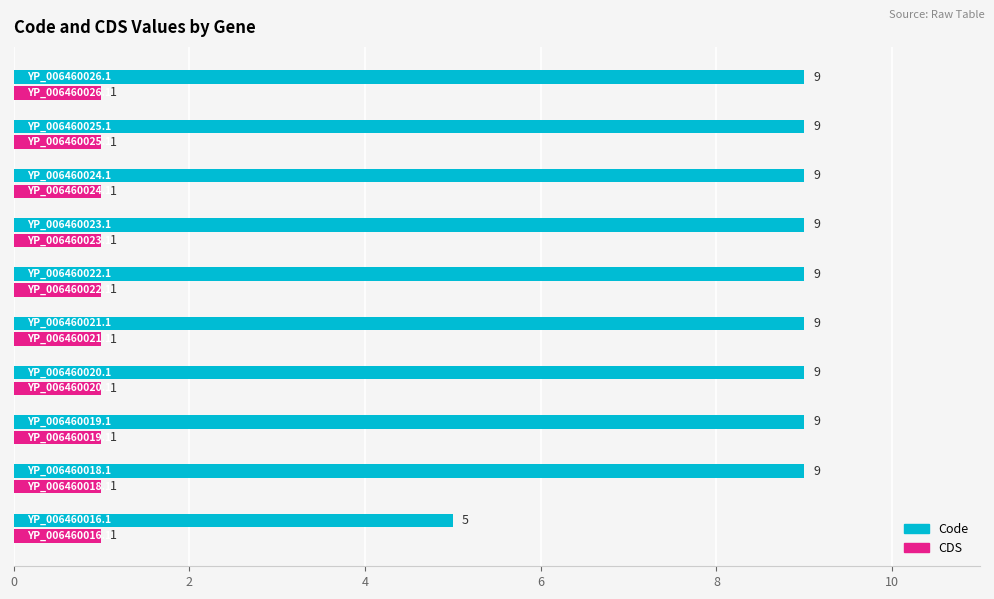

How many Code values are between 9 and 10?

9